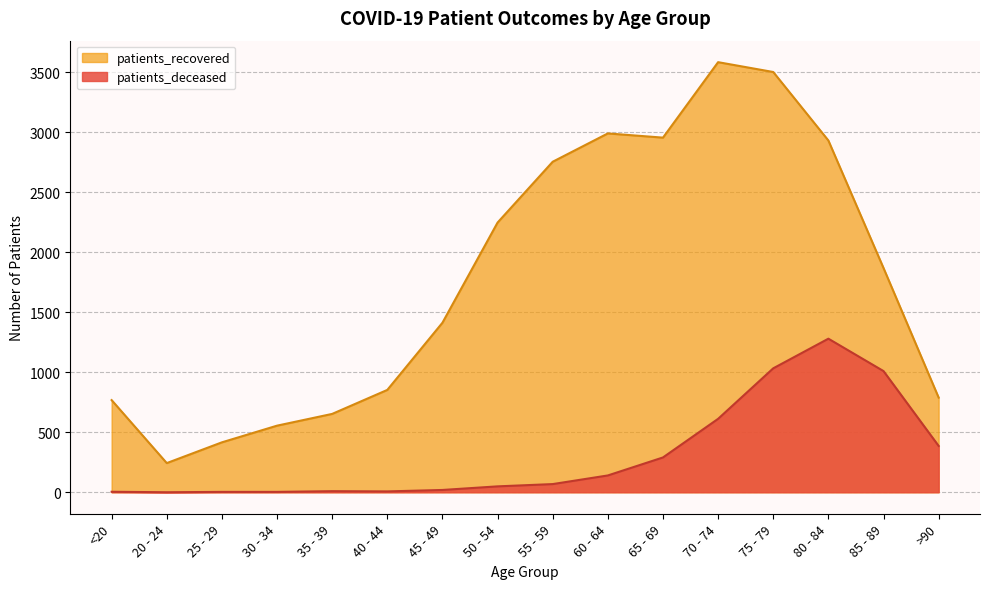

How many interior local peaks does the patients_recovered series have?

2